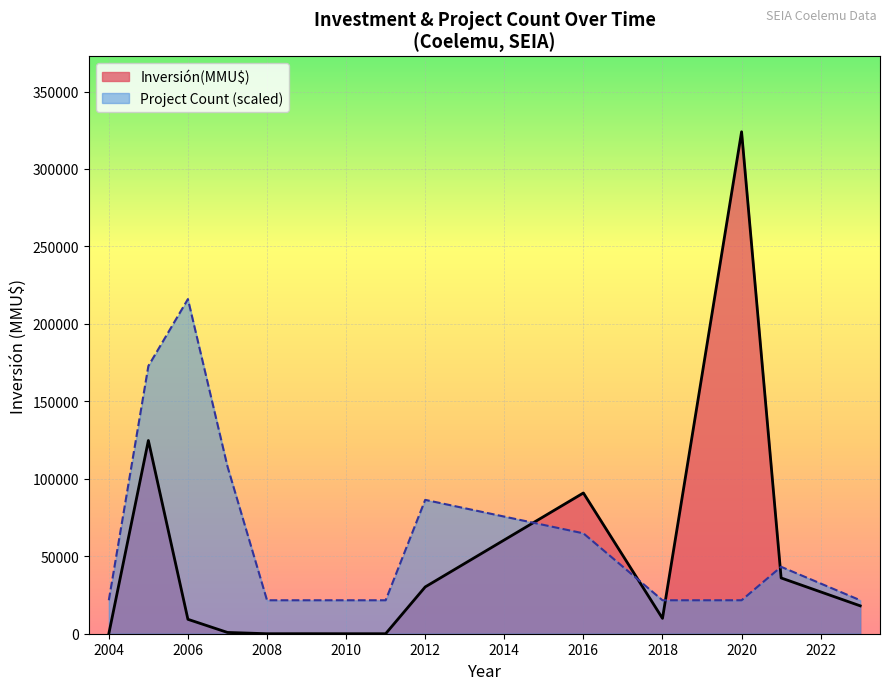

The Inversión(MMU$) series shows 10 at 2007-08. True or false?

True